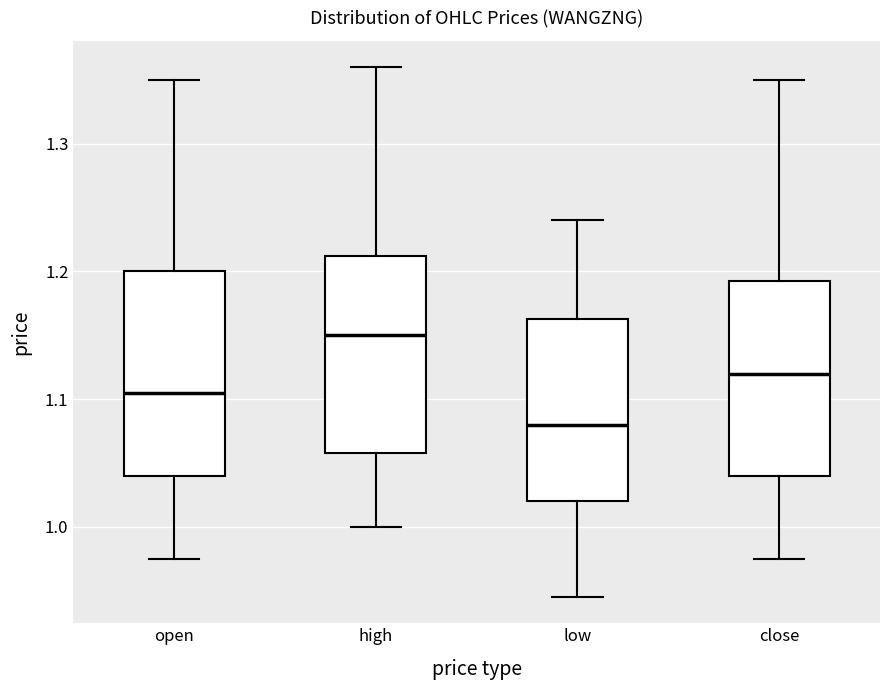

Which box has the highest median line?

high